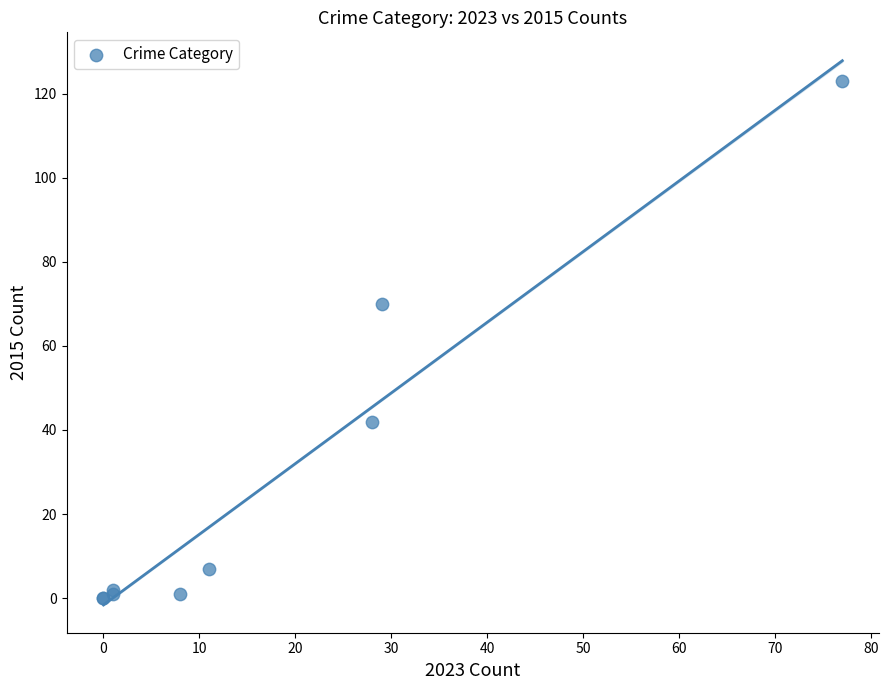

What Y value in the scatter plot is closest to 61?

70